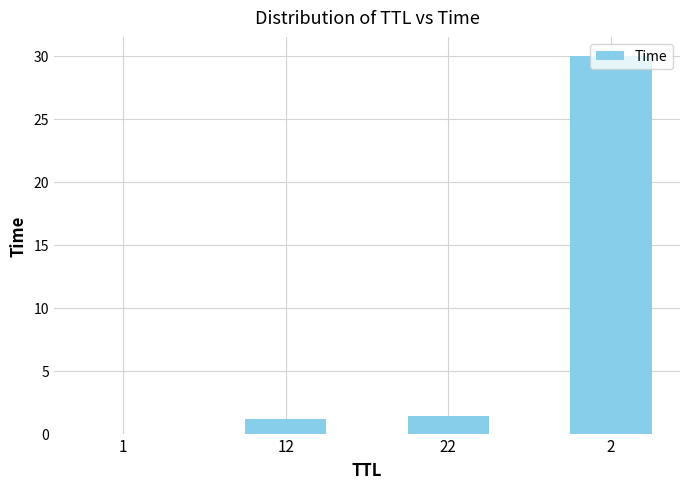

Between 1 and 12, which is larger?

12